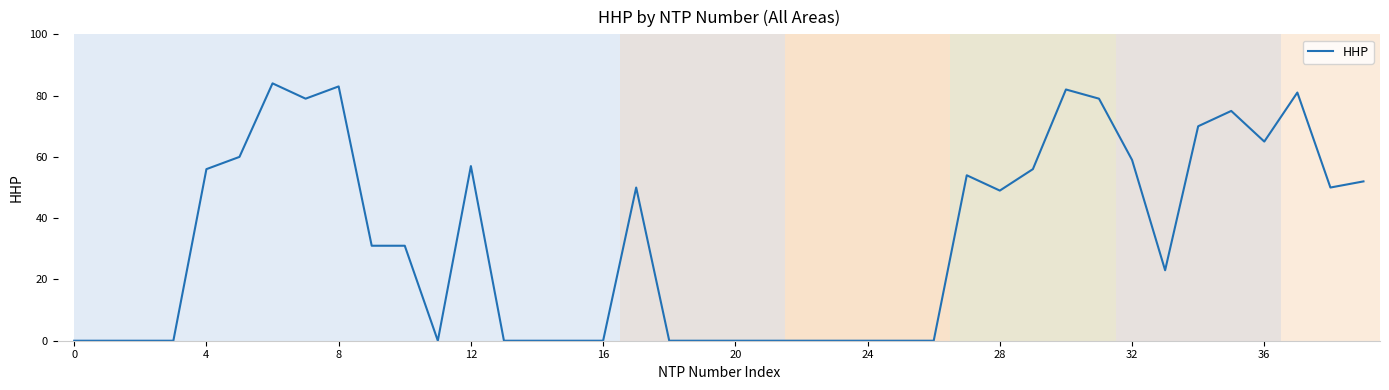

What is the maximum value shown in the chart?

84